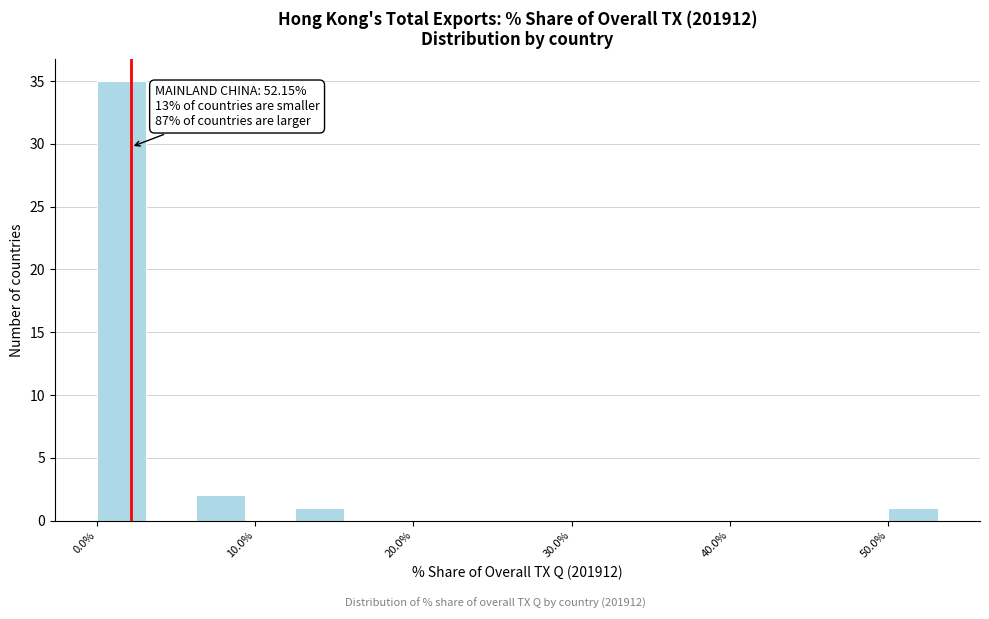

Around what value on the x-axis is the tallest bar? Give the approximate position of its centre, as read against the axis.

2